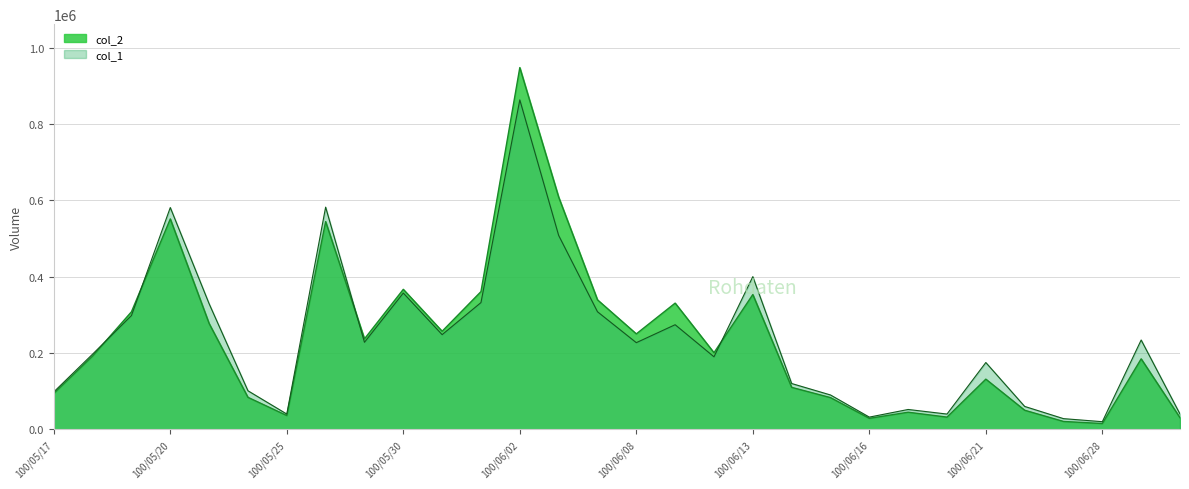

List the labels in order of col_1 value, largest first.

100/06/02, 100/05/26, 100/05/20, 100/06/03, 100/06/13, 100/05/30, 100/06/01, 100/05/23, 100/06/07, 100/05/19, 100/06/09, 100/05/31, 100/06/29, 100/05/27, 100/06/08, 100/05/18, 100/06/10, 100/06/21, 100/06/14, 100/05/24, 100/05/17, 100/06/15, 100/06/22, 100/06/17, 100/05/25, 100/06/20, 100/06/30, 100/06/16, 100/06/27, 100/06/28